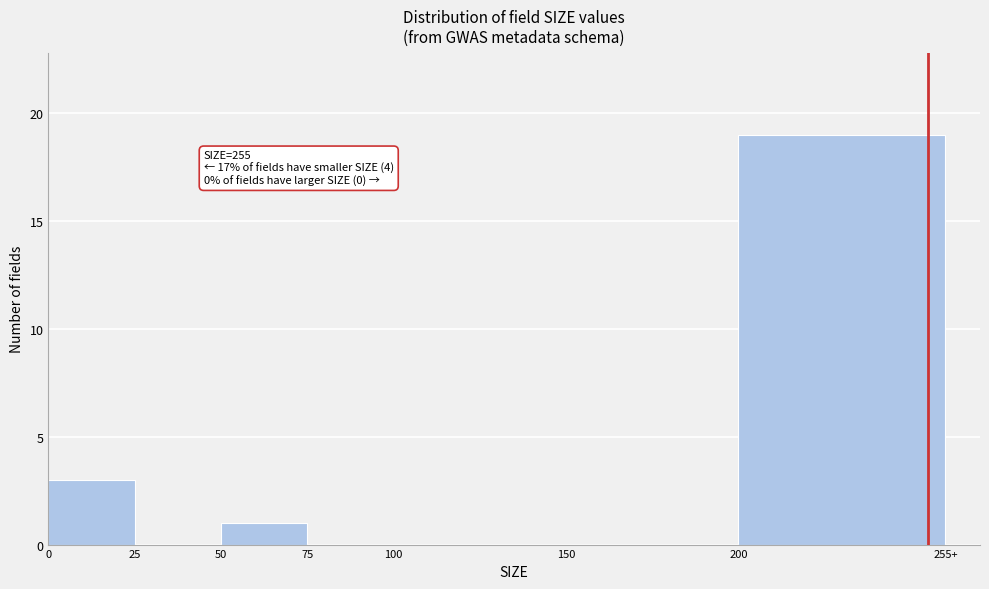

Reading left to right, transcribe all the data shown in this chart.

0=3	25=0	50=1	75=0	100=0	150=0	200=19